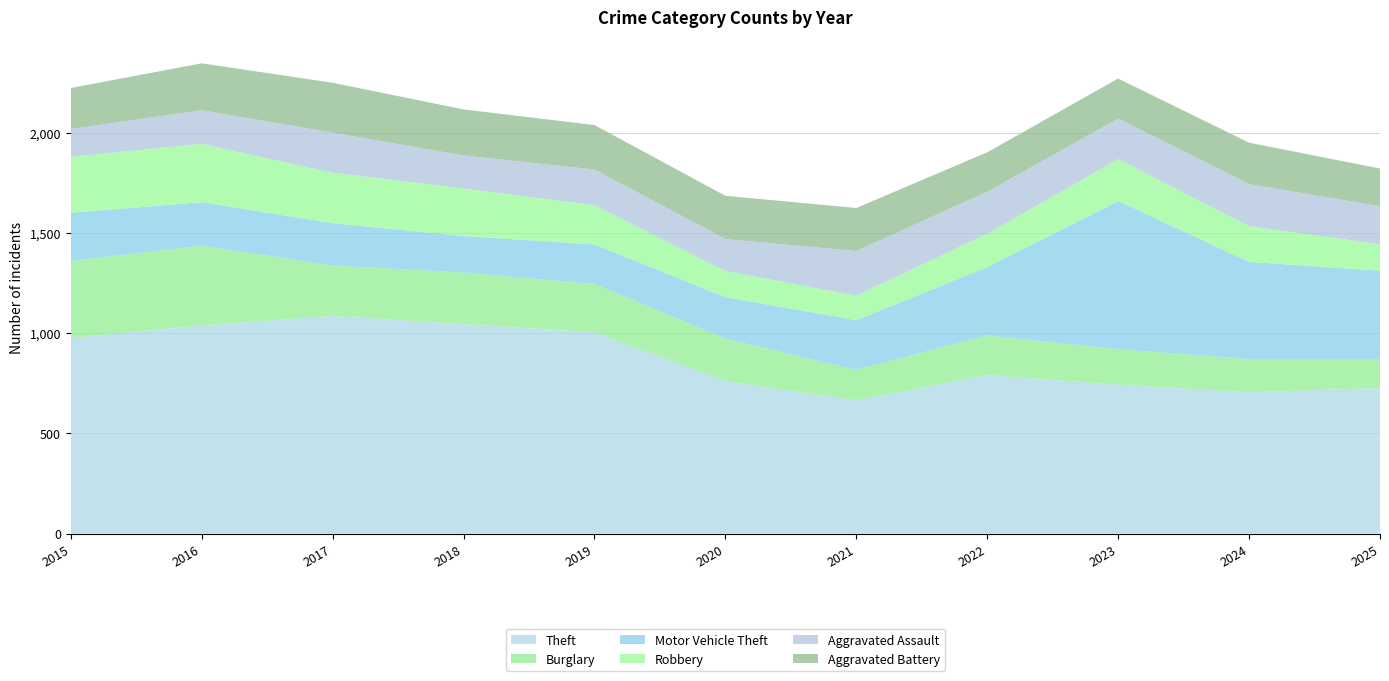

Reading left to right, what are all the values shown in this chart?

Theft: 2015=976	2016=1039	2017=1086	2018=1046	2019=1004	2020=761	2021=665	2022=791	2023=744	2024=705	2025=727
Burglary: 2015=385	2016=398	2017=252	2018=257	2019=242	2020=212	2021=152	2022=198	2023=176	2024=166	2025=145
Motor Vehicle Theft: 2015=240	2016=217	2017=211	2018=182	2019=197	2020=207	2021=248	2022=341	2023=740	2024=485	2025=440
Robbery: 2015=279	2016=291	2017=252	2018=237	2019=195	2020=130	2021=123	2022=166	2023=209	2024=178	2025=132
Aggravated Assault: 2015=139	2016=168	2017=200	2018=165	2019=179	2020=160	2021=222	2022=210	2023=202	2024=210	2025=190
Aggravated Battery: 2015=205	2016=234	2017=249	2018=230	2019=222	2020=216	2021=215	2022=197	2023=200	2024=207	2025=188